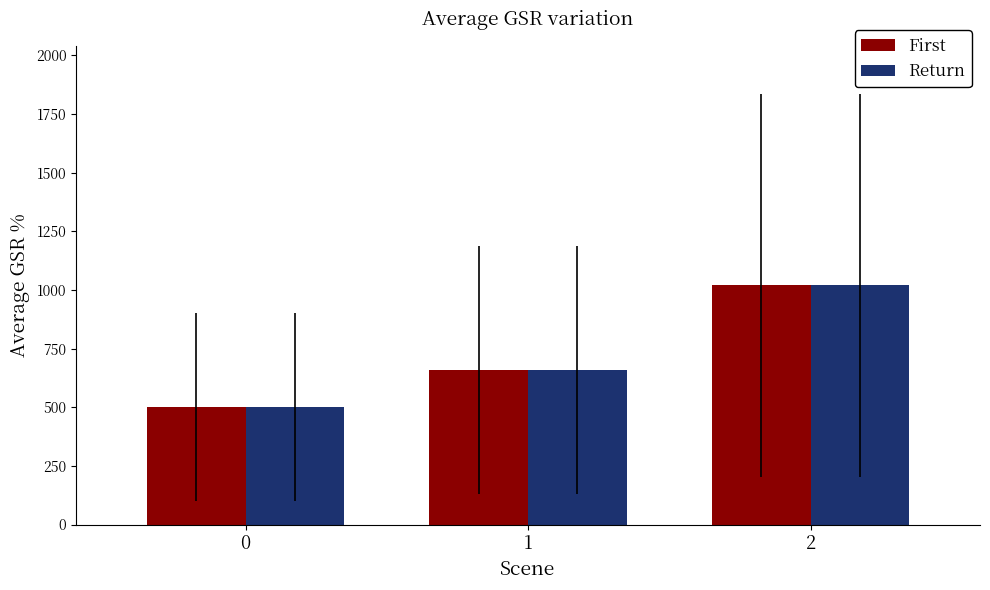

What is the value of the Return bar at the 3rd from the left?

1020